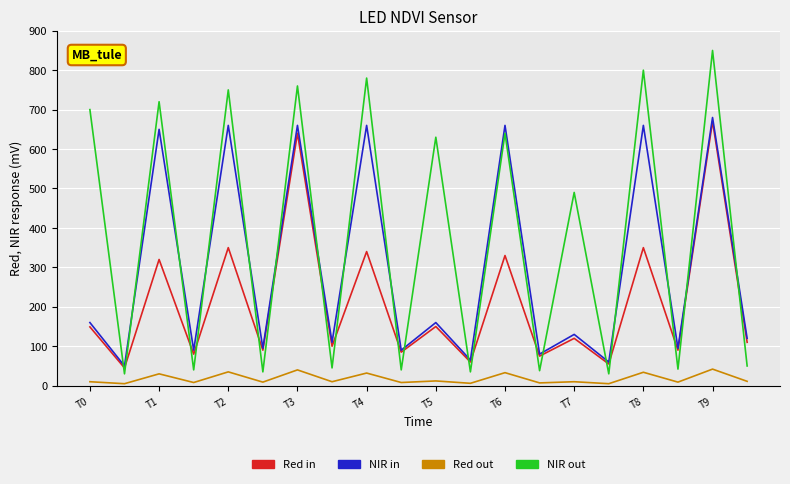

At how many categories does at least one series exceed 553?

9